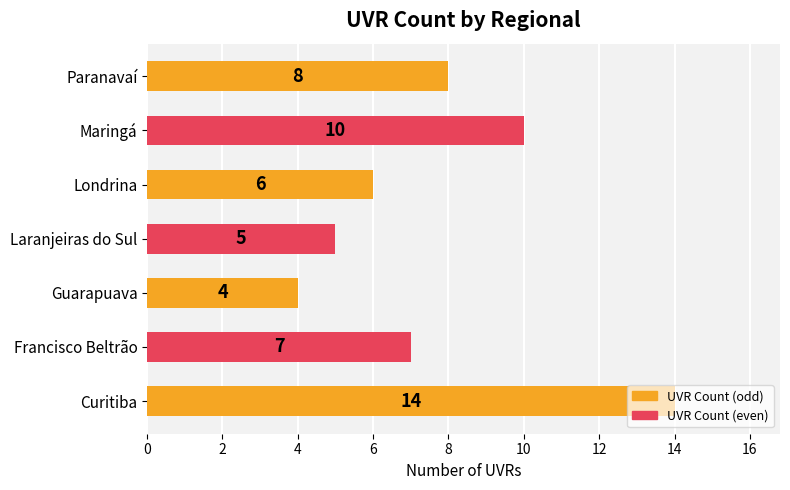

The value at Laranjeiras do Sul is 5. True or false?

True